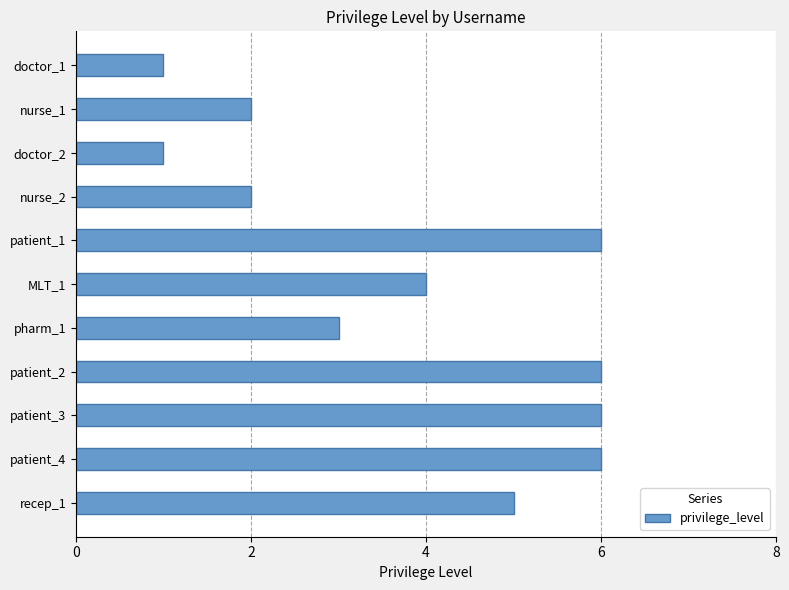

What is the difference between the second highest and second lowest values?

5